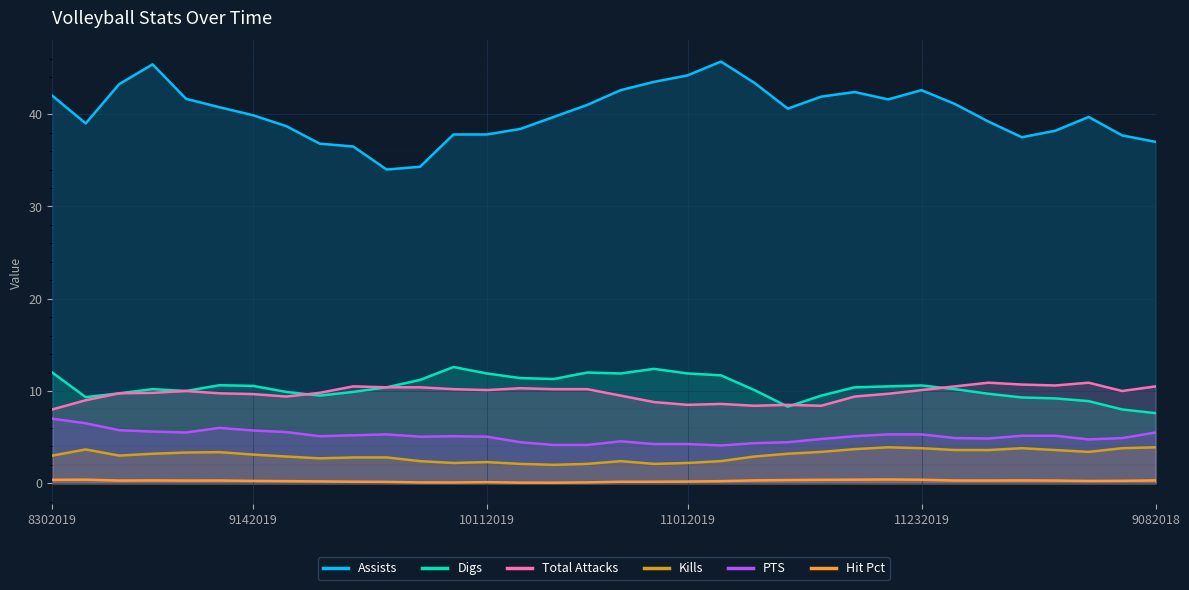

True or false: Assists and Total Attacks cross at least once.

False